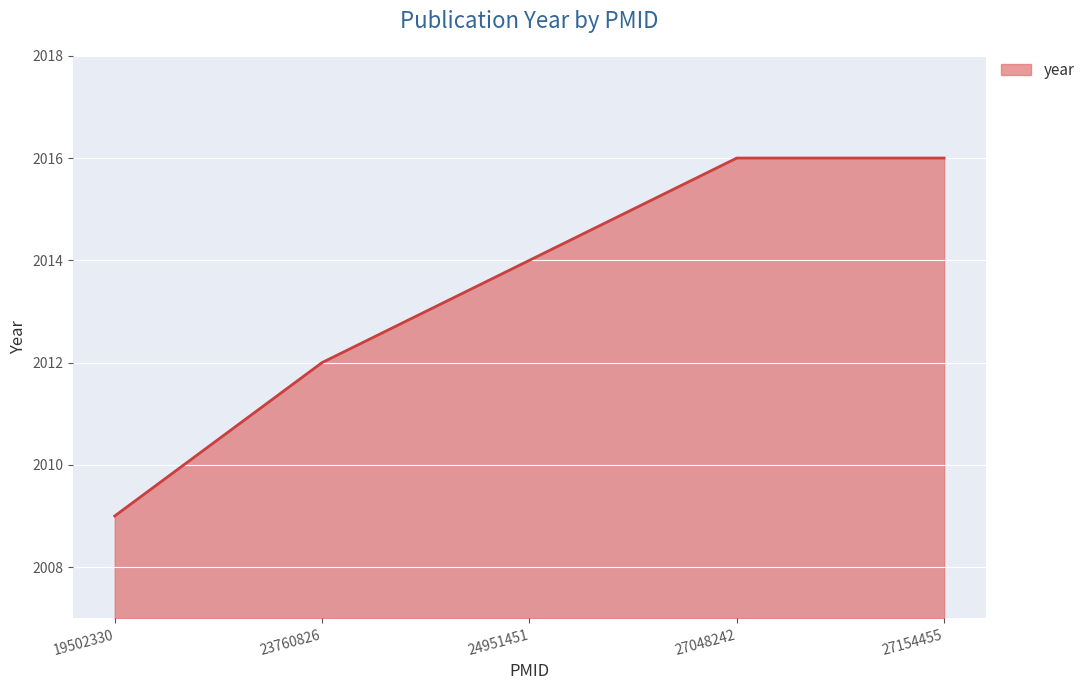

Which has a higher value, 27048242 or 23760826?

27048242